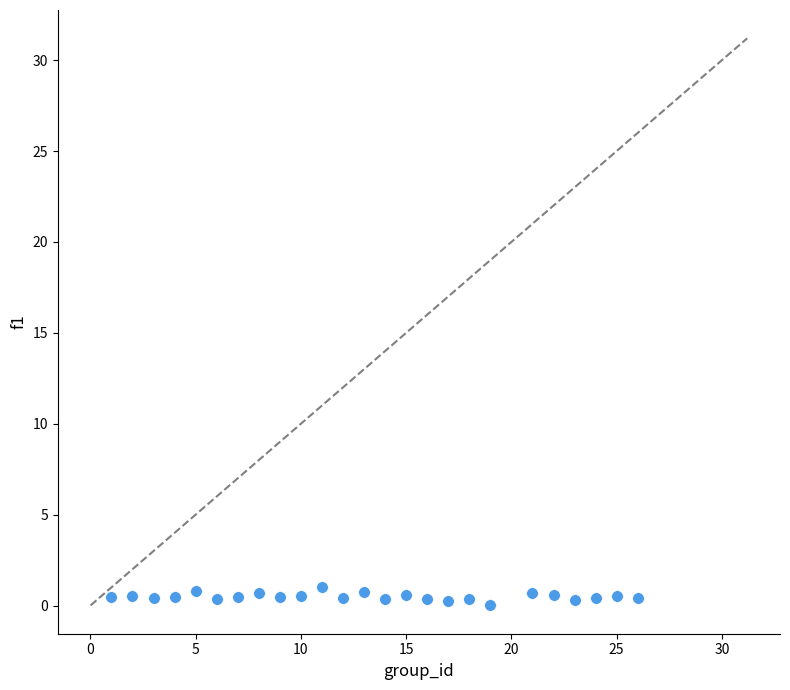

What is the range of Y values (max minus min)?

1.0